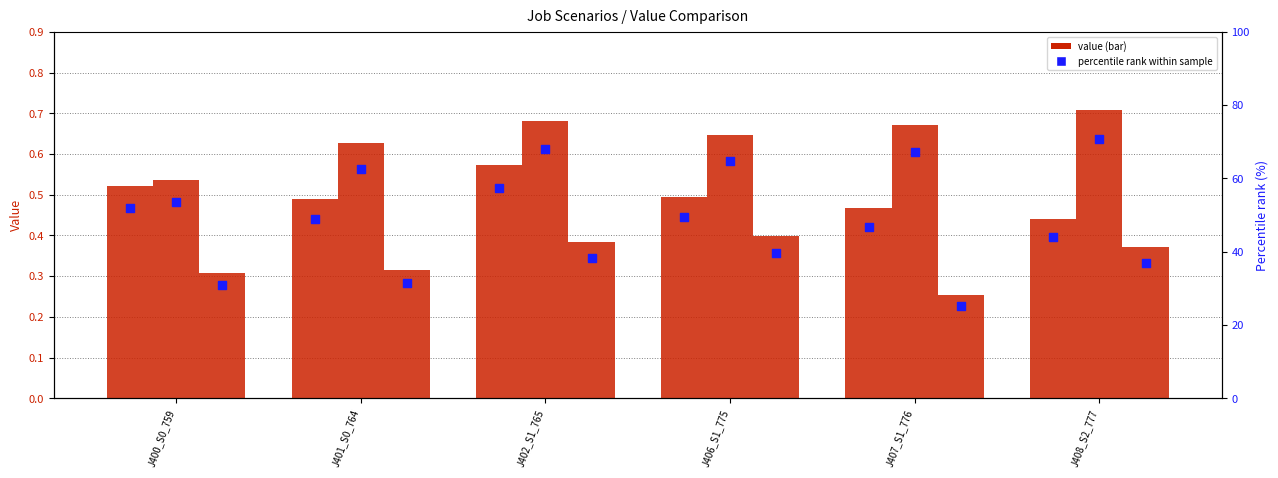

Between J407_S1_776 and J402_S1_765, which is larger?

J402_S1_765